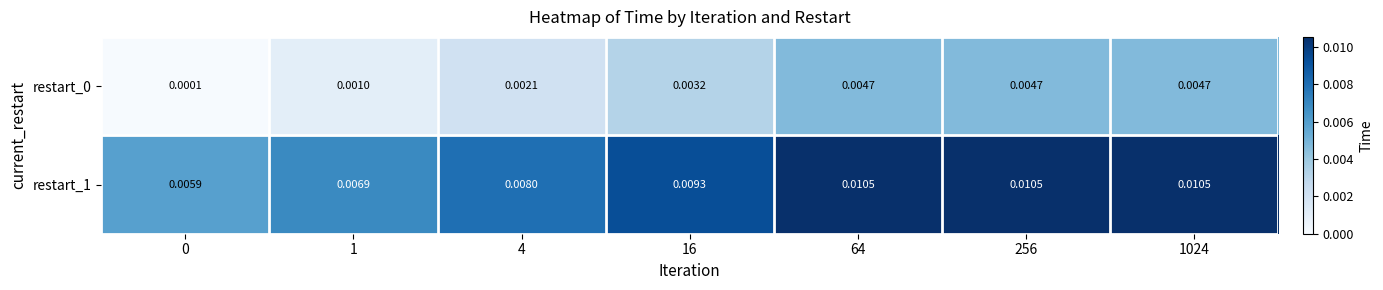

Is the value of restart_1 at 4 greater than the value of restart_0 at 64?

Yes